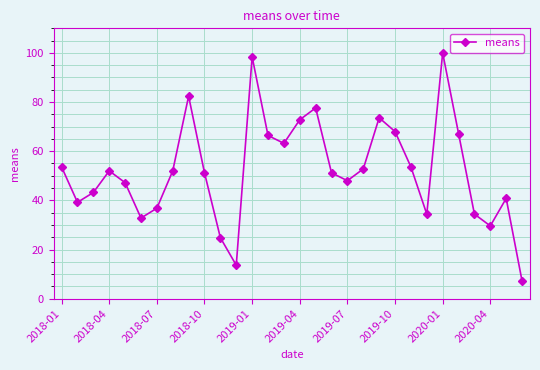

What is the value of the 7th point from the left?

36.8